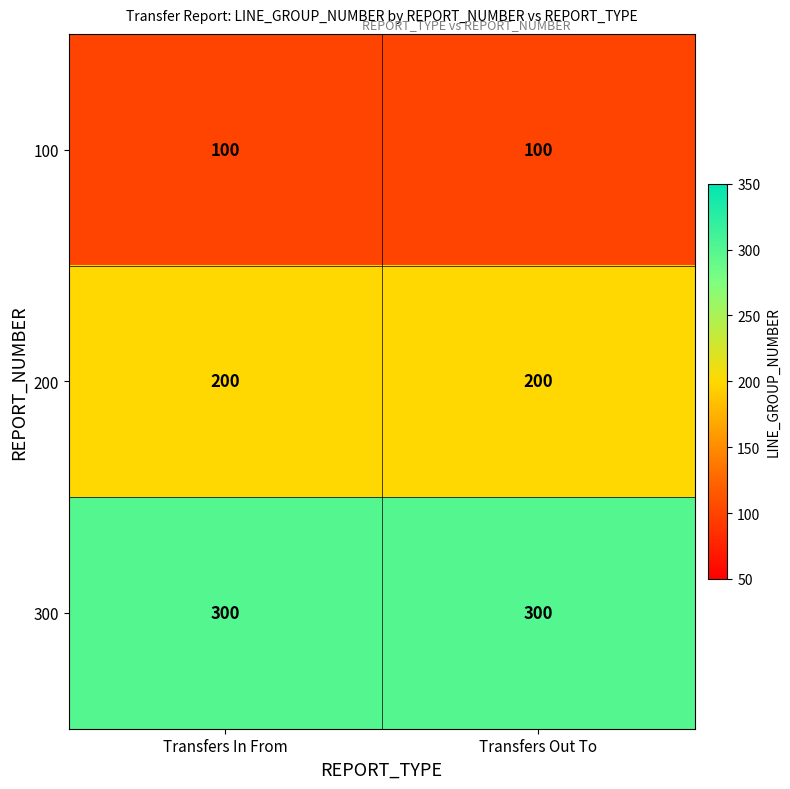

What is the average value of the 100 series?

100